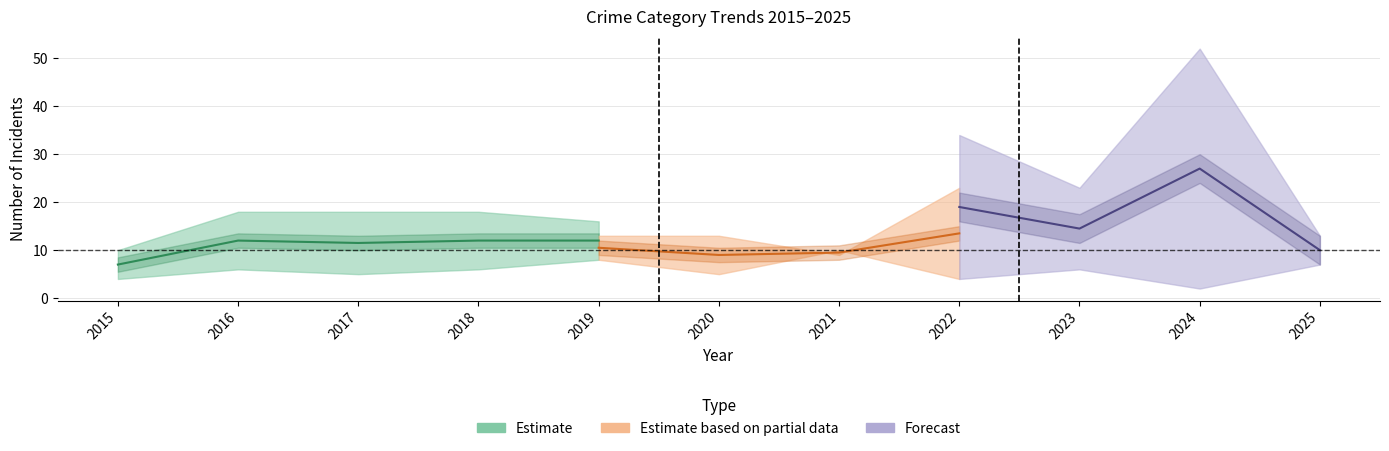

At which category does Criminal Sexual Assault reach its first local peak?

2016